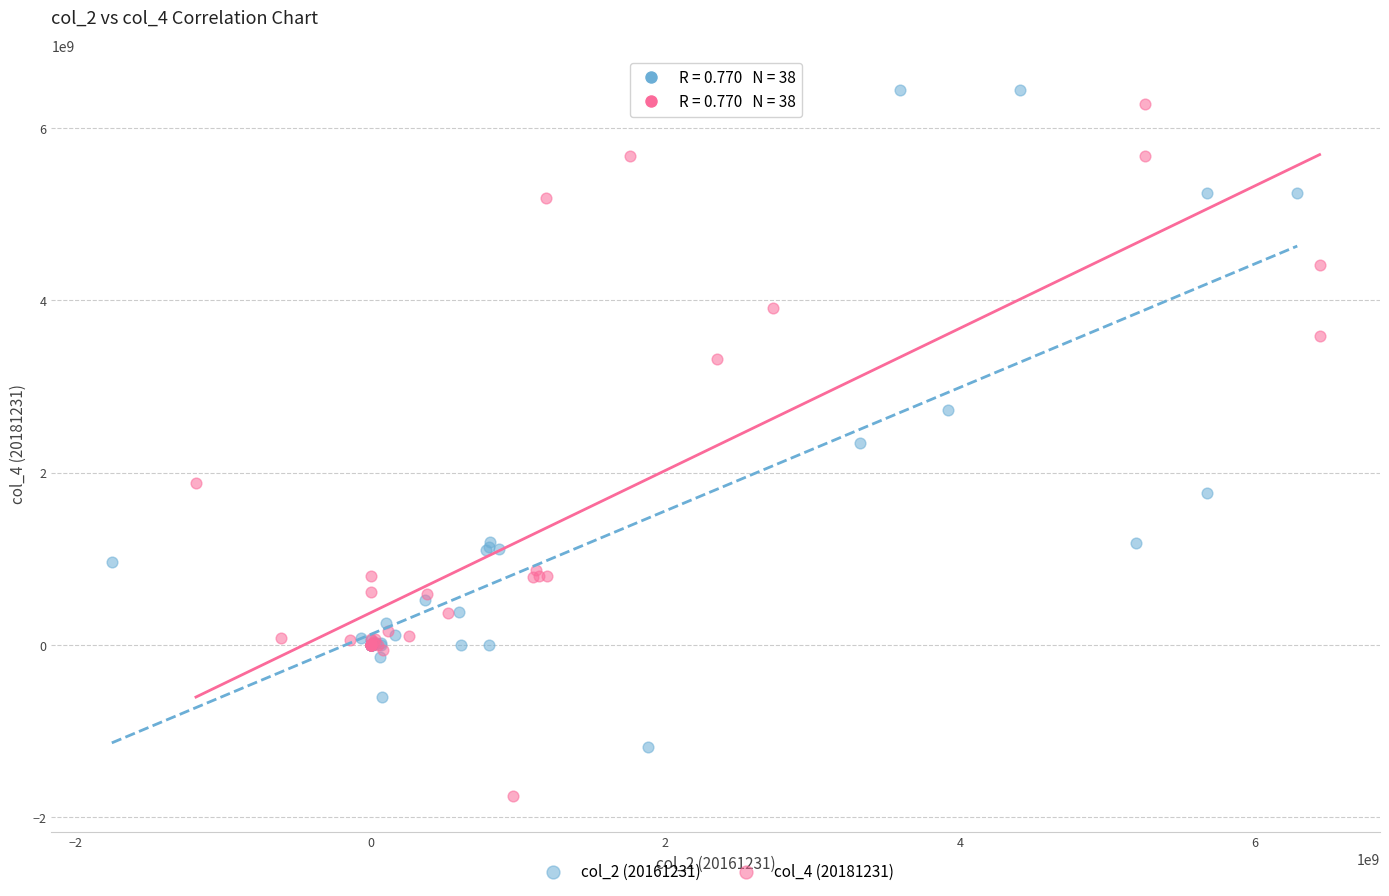

Which series reaches the minimum Y coordinate?

col_4 (20181231)